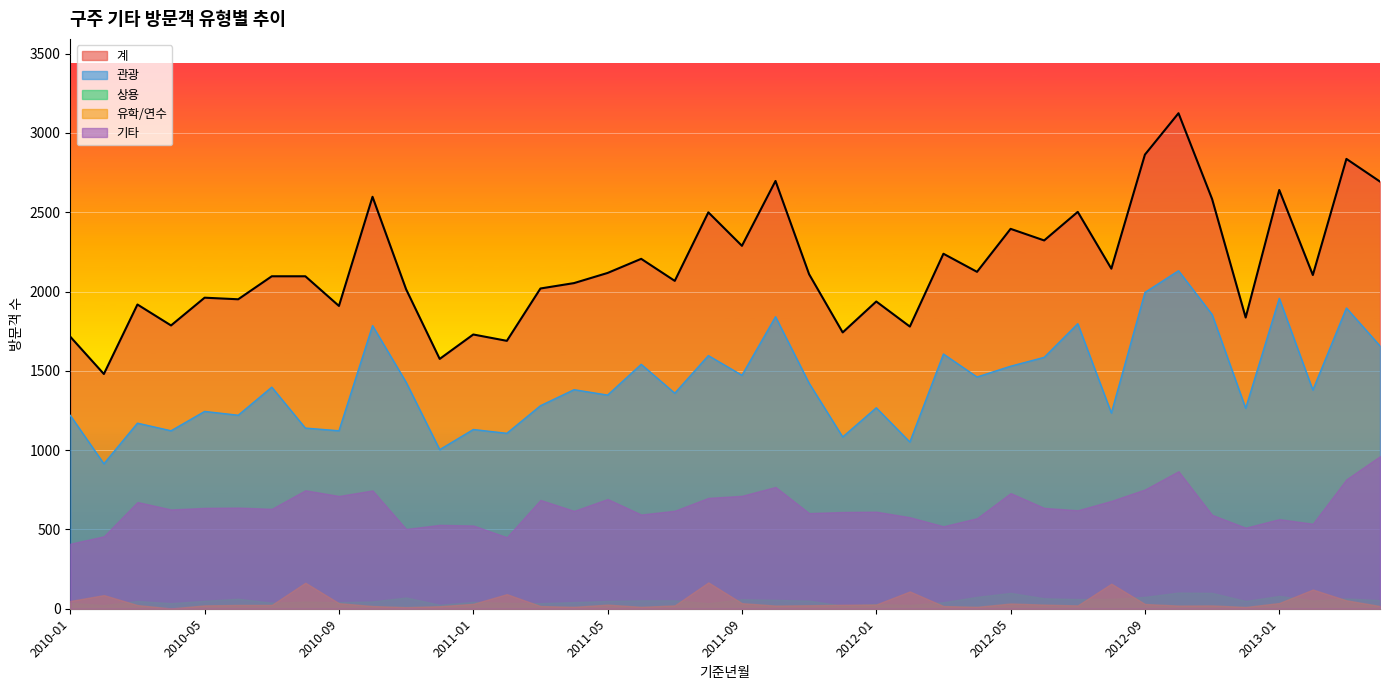

True or false: 기타 and 관광 cross at least once.

False